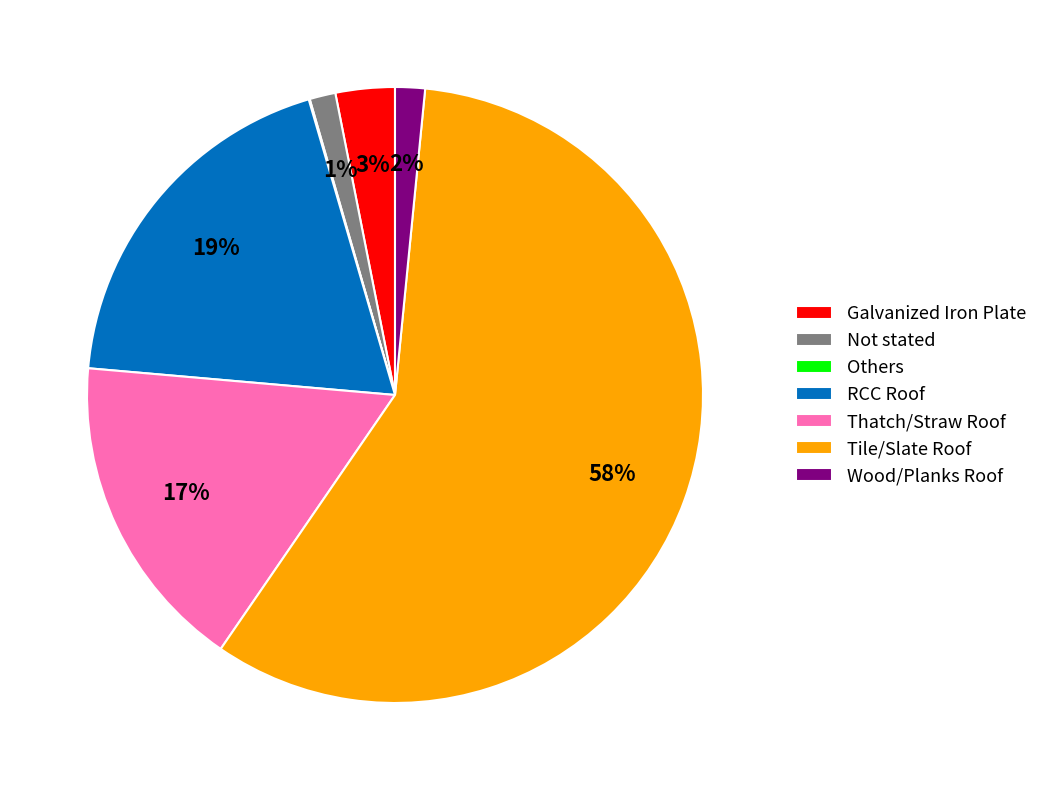

Is it true that Tile/Slate Roof is 58% of the pie?

True